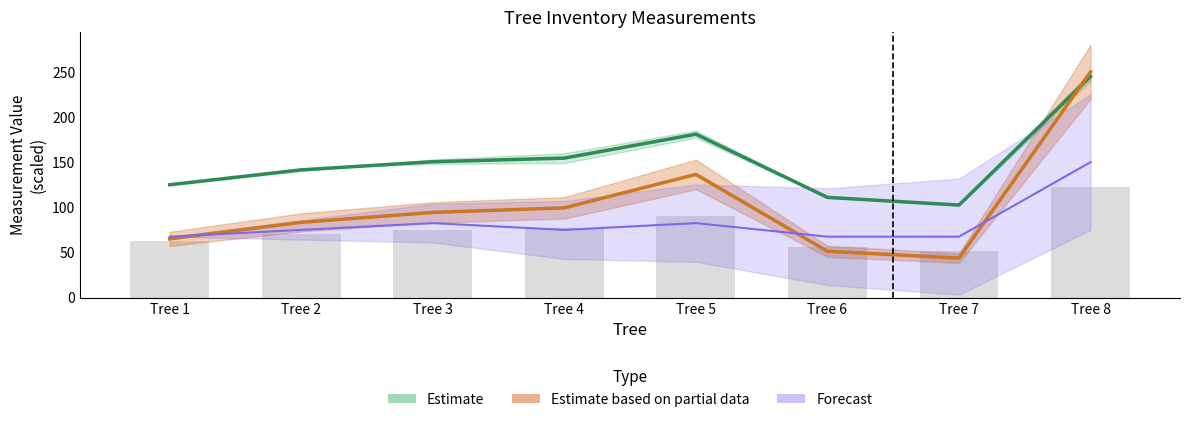

The Estimate series shows 338.5 at Tree 8. True or false?

False